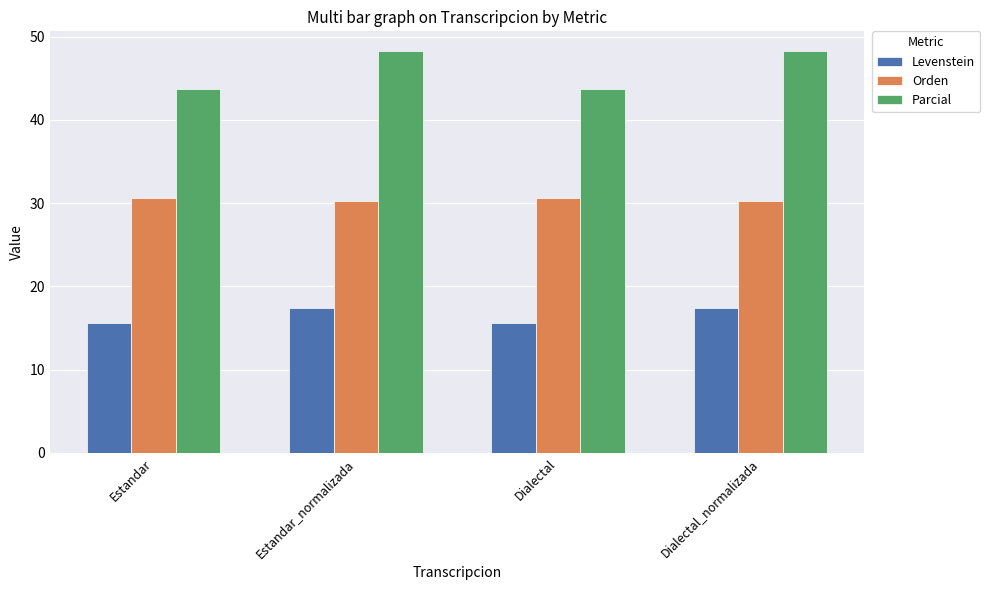

What is the spread (max minus min) of values at Estandar_normalizada?

30.9